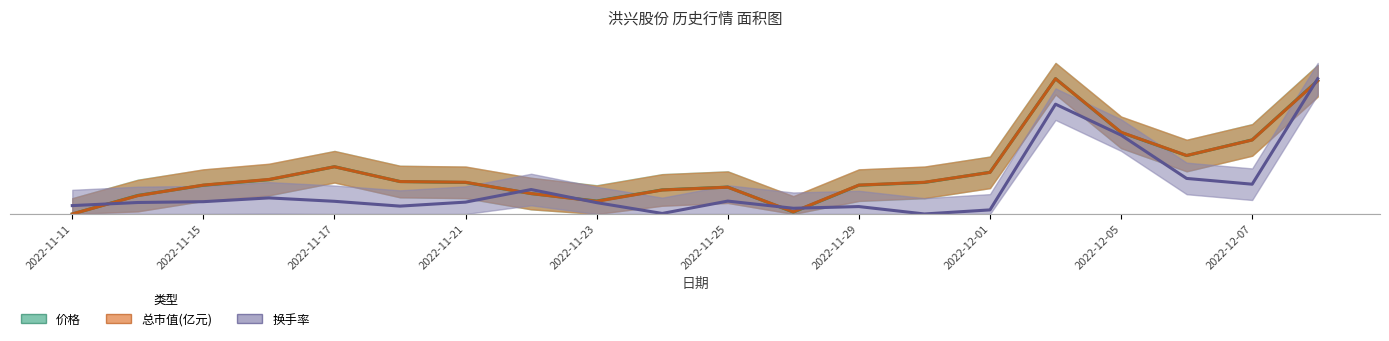

True or false: 价格 has more than 1 interior local peaks.

True